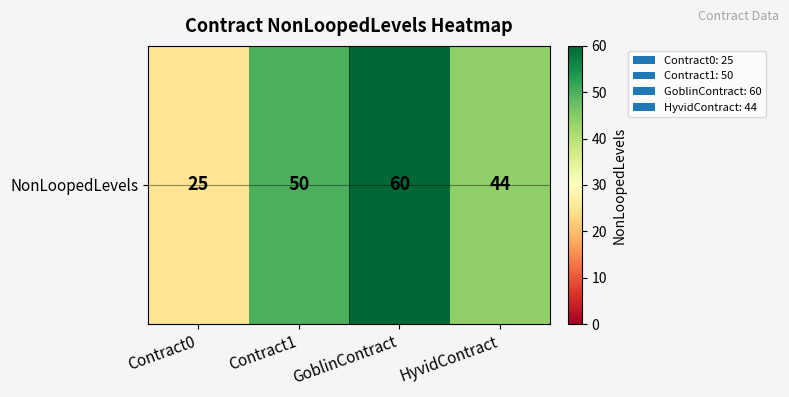

What is the greatest value displayed?

60